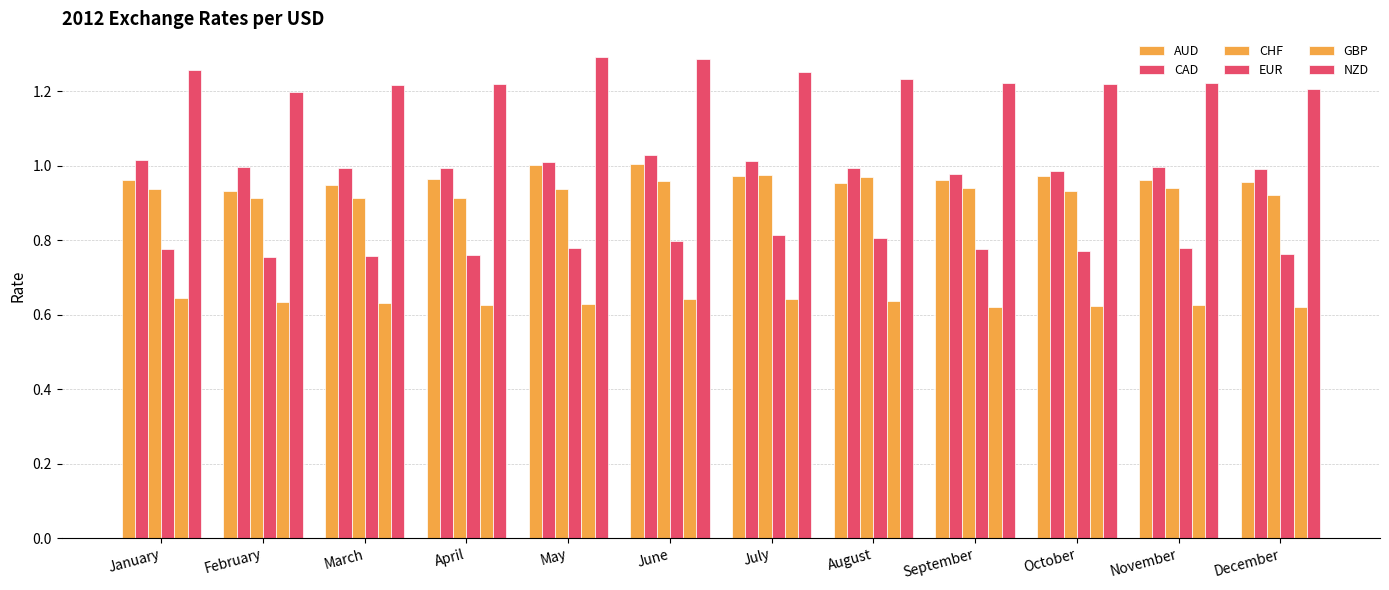

Does the chart contain any negative values?

No